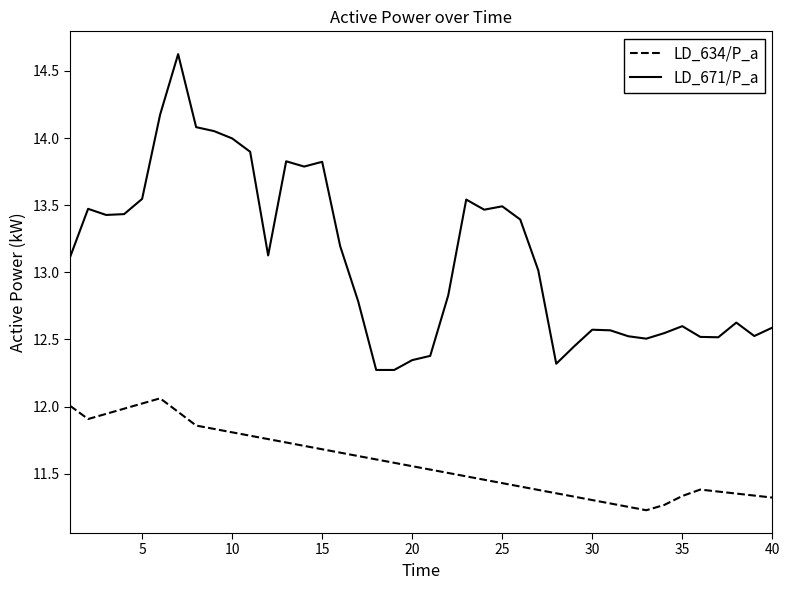

True or false: LD_634/P_a and LD_671/P_a cross at least once.

False